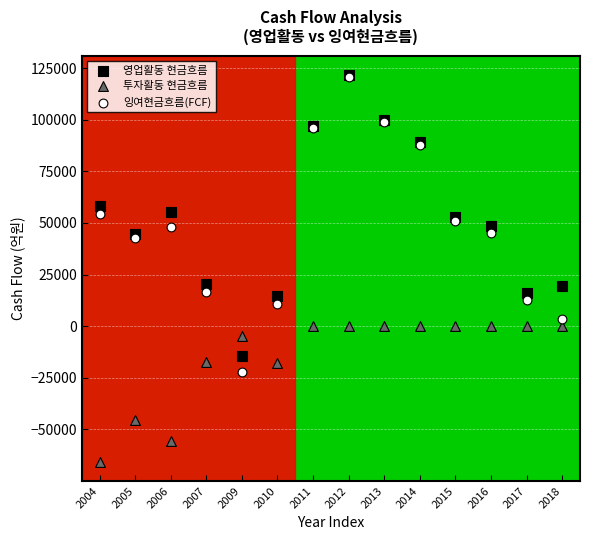

Which series has the largest Y range (max minus min)?

잉여현금흐름(FCF)